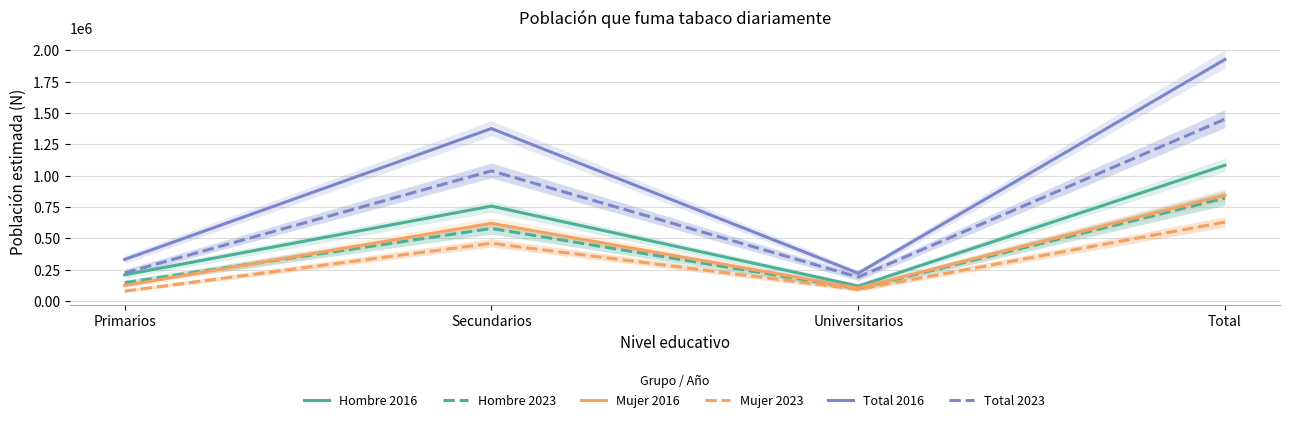

How many series are shown in this chart?

6